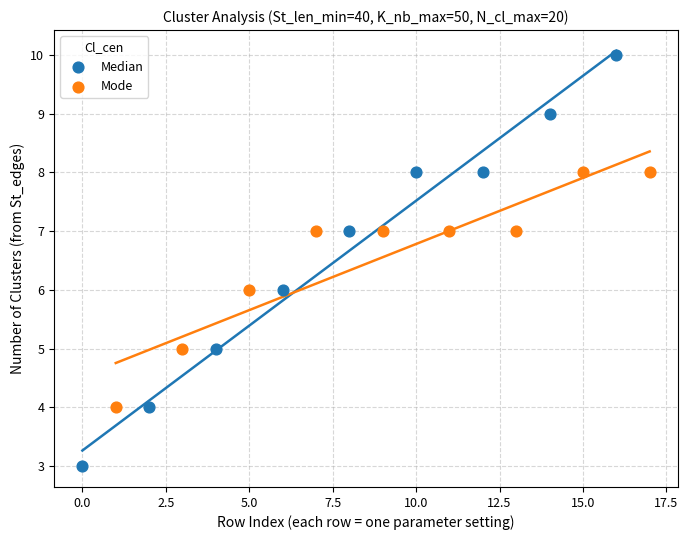

Which series reaches the maximum Y coordinate?

Median